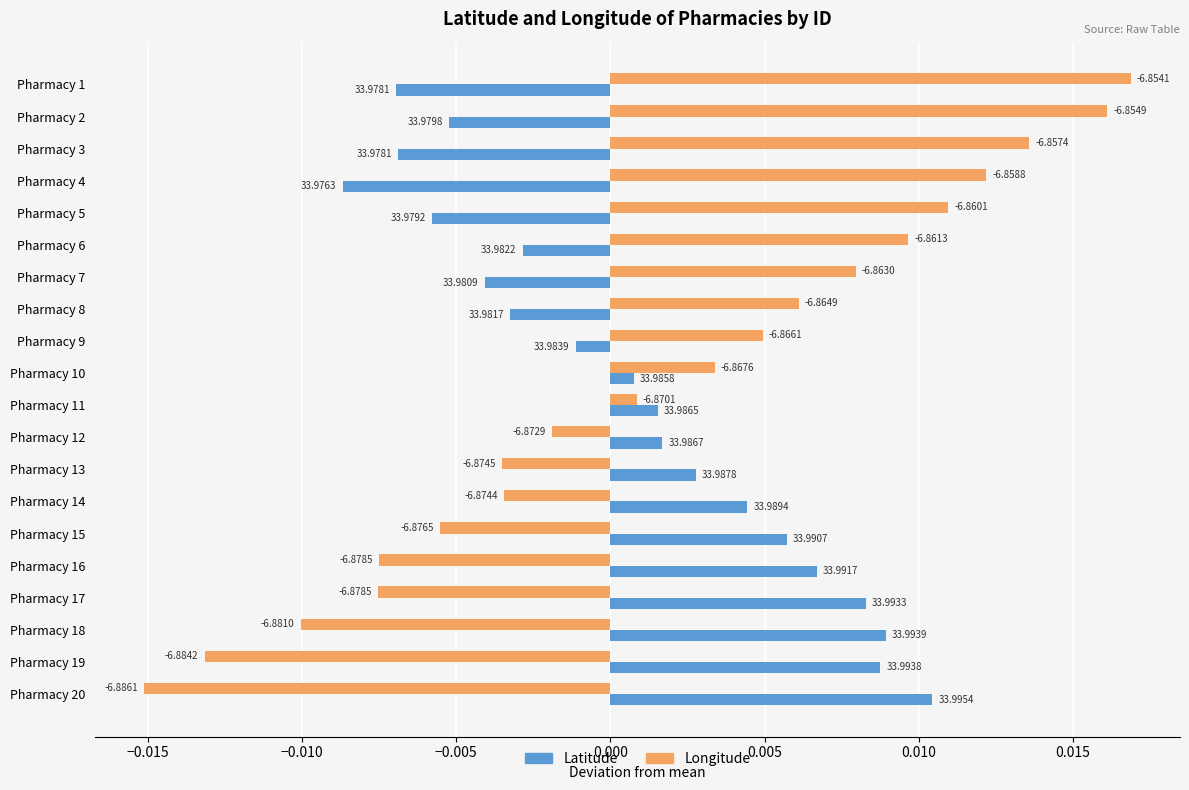

At how many categories does at least one series exceed 0?

20